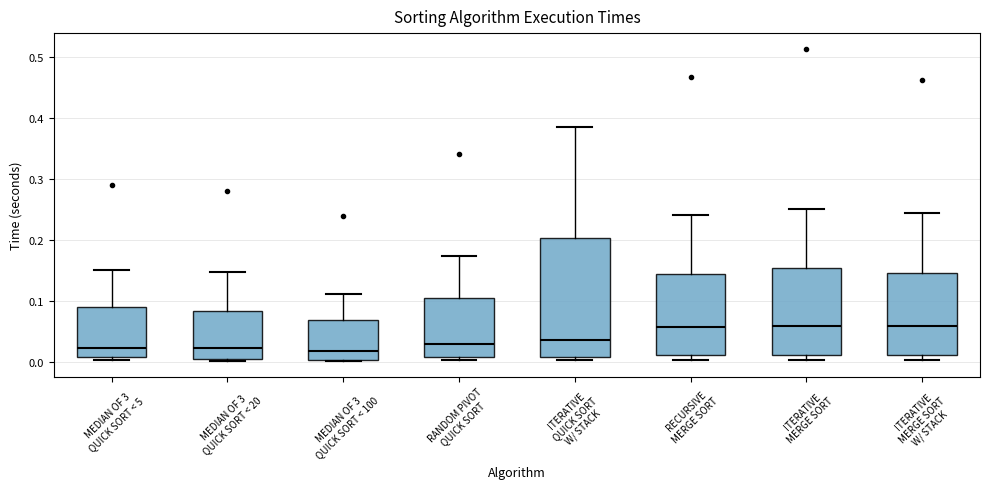

Reading left to right, read every box against the y-axis: the position of its median line, the range the box covers, and the ends of its whiskers. The values are not printed on the chart, so give them approximately, as read against the axis.

MEDIAN OF 3 QUICK SORT < 5: median 0.02, box 0.01 to 0.09, whiskers 0.00 to 0.15
MEDIAN OF 3 QUICK SORT < 20: median 0.02, box 0.00 to 0.08, whiskers 0.00 (just below the box's lower edge) to 0.15
MEDIAN OF 3 QUICK SORT < 100: median 0.02, box 0.00 to 0.07, whiskers 0.00 to 0.11
RANDOM PIVOT QUICK SORT: median 0.03, box 0.01 to 0.11, whiskers 0.00 to 0.17
ITERATIVE QUICK SORT W/ STACK: median 0.04, box 0.01 to 0.20, whiskers 0.00 to 0.38
RECURSIVE MERGE SORT: median 0.06, box 0.01 to 0.14, whiskers 0.00 to 0.24
ITERATIVE MERGE SORT: median 0.06, box 0.01 to 0.15, whiskers 0.00 to 0.25
ITERATIVE MERGE SORT W/ STACK: median 0.06, box 0.01 to 0.15, whiskers 0.00 to 0.24